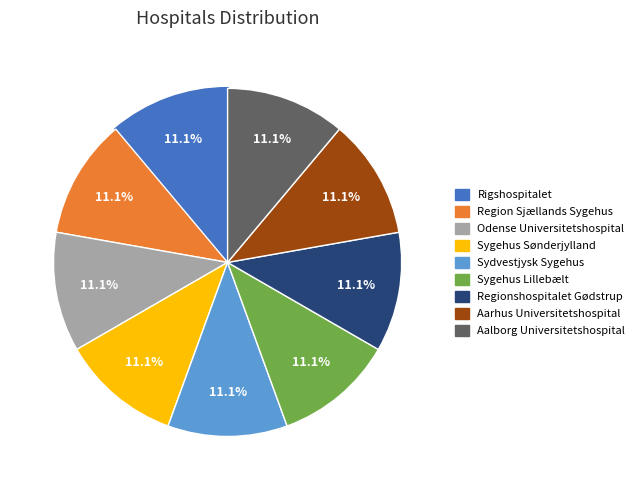

How much of the chart is everything except Sygehus Lillebælt?

88.9%